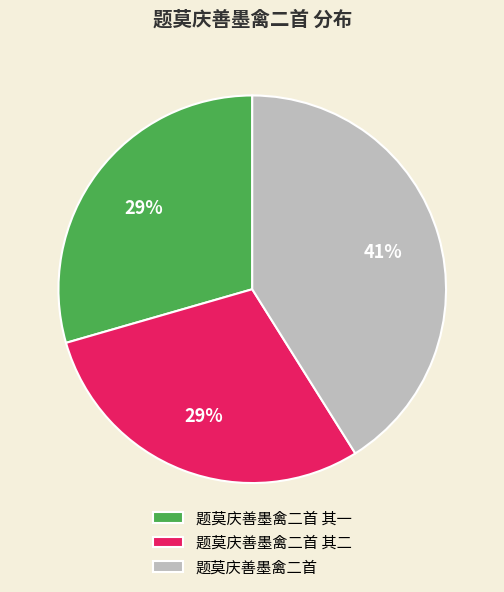

What percentage is the 题莫庆善墨禽二首 其一 slice, to the nearest percent?

29%